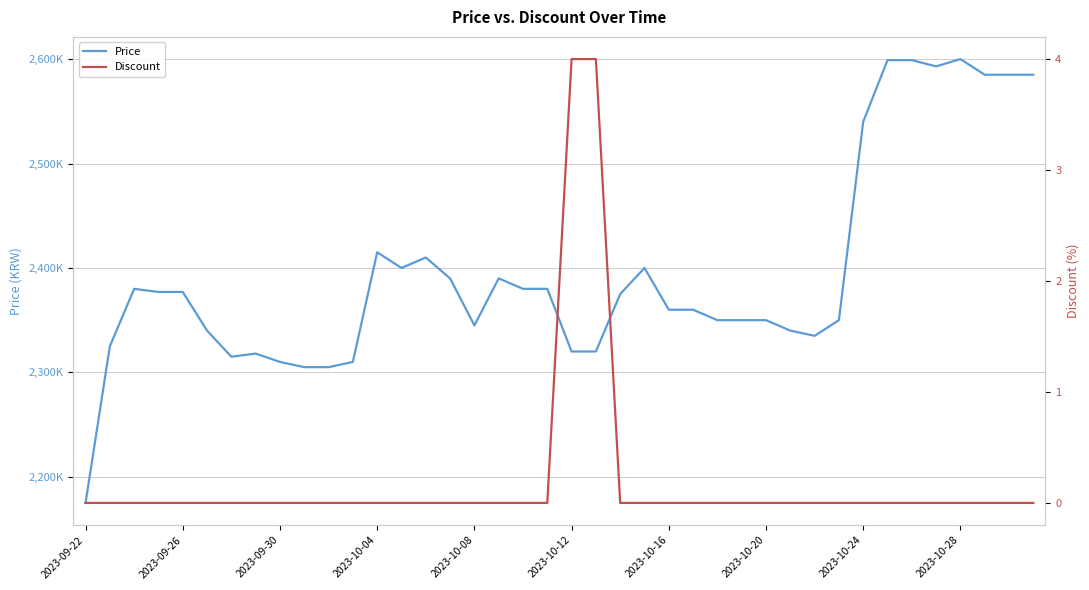

How many values in the Price series are below 2375000?

20